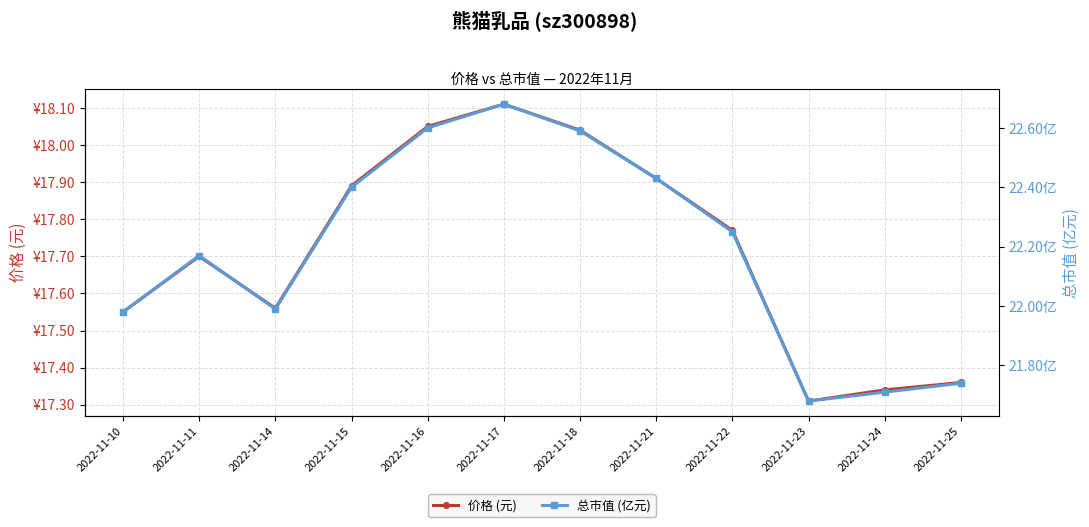

What is the total value across all series at 2022-11-18?

40.6